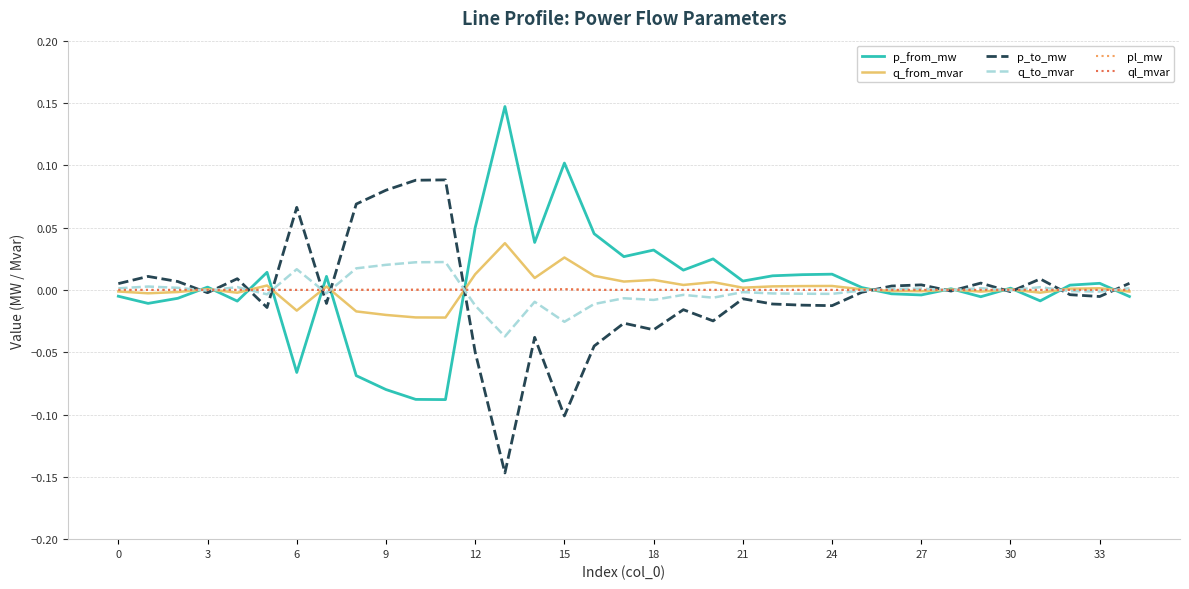

Is this an area chart (filled region under the line)?

No